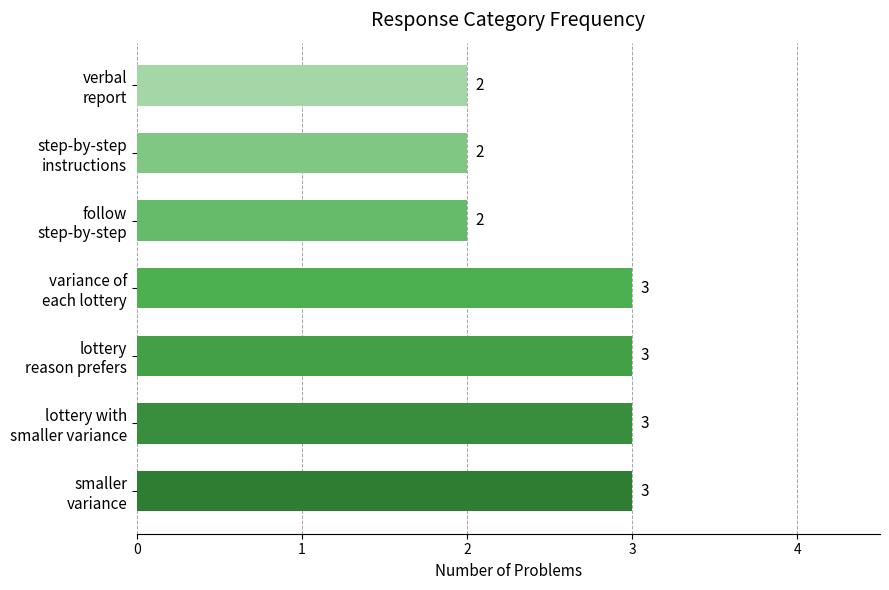

Approximately how many times larger is the value at verbal report compared to lottery reason prefers?

0.7